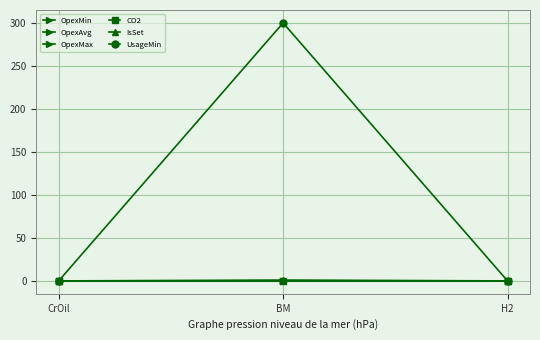

How many data points does each series have?

3